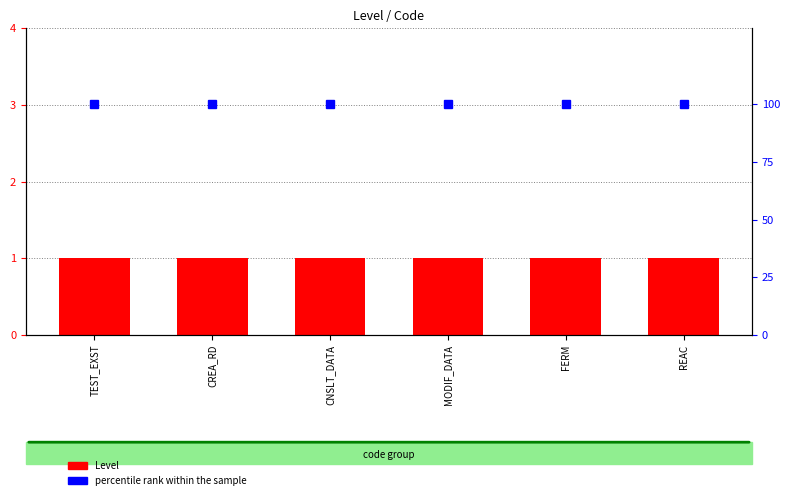

What is the greatest value displayed?

100